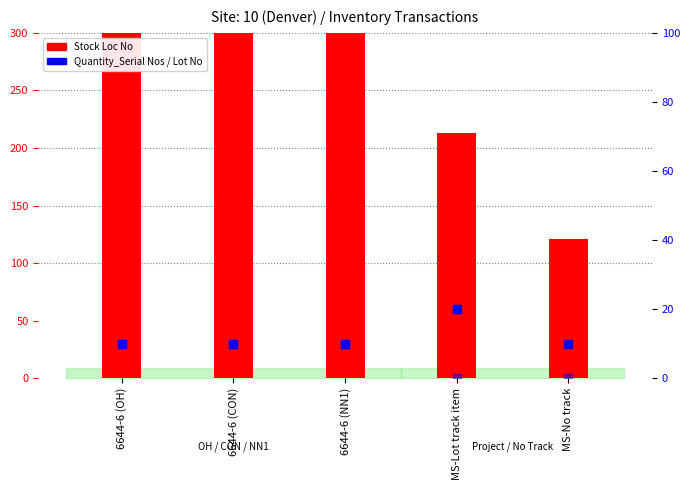

What is the total value across all series at 6644-6 (CON)?

1241